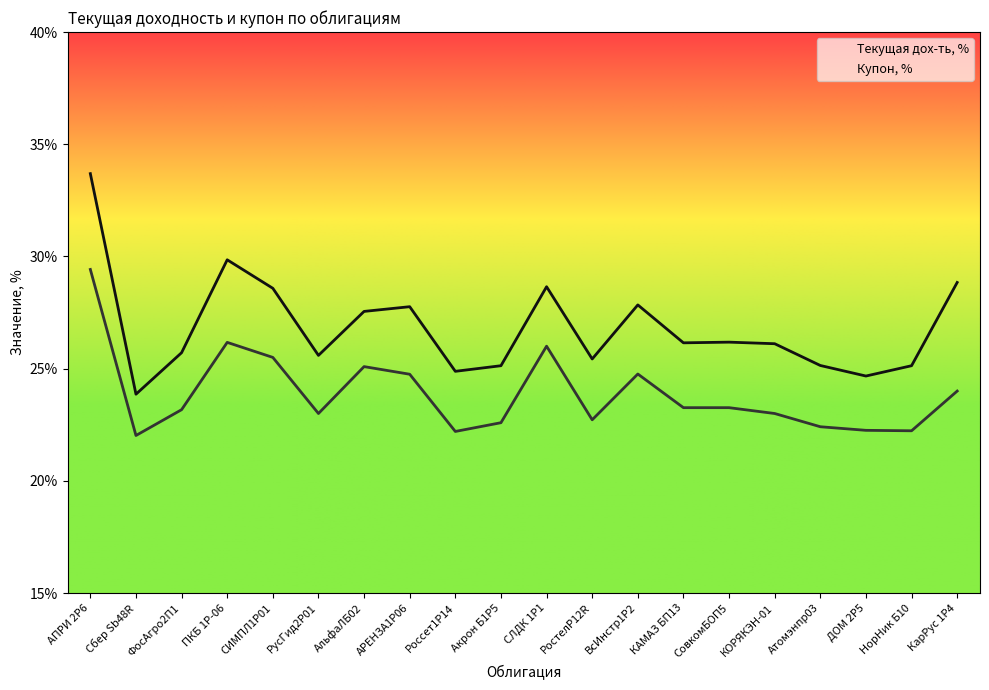

At which label is Текущая дох-ть, % closest to 28?

ВсИнстр1Р2